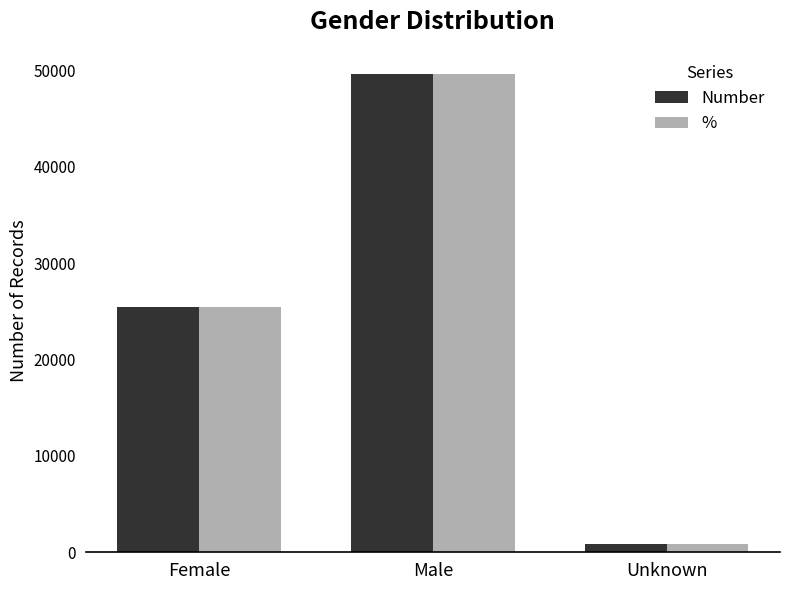

What is the maximum value shown in the chart?

49630